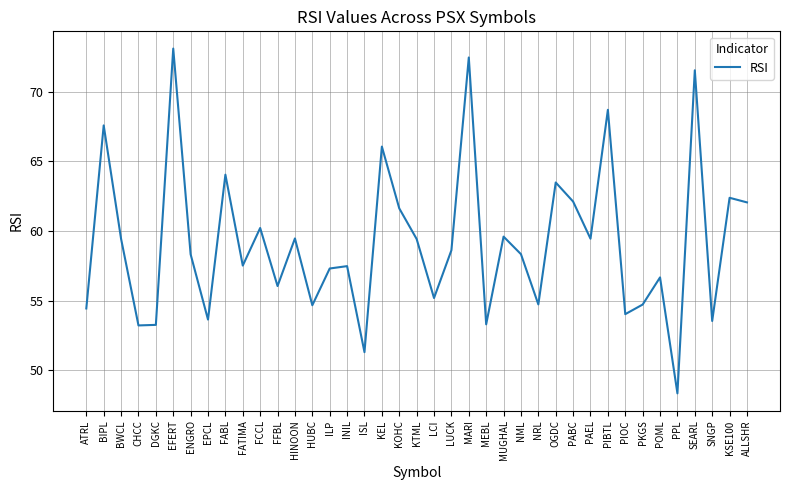

At which label does the data first exceed 58?

BIPL